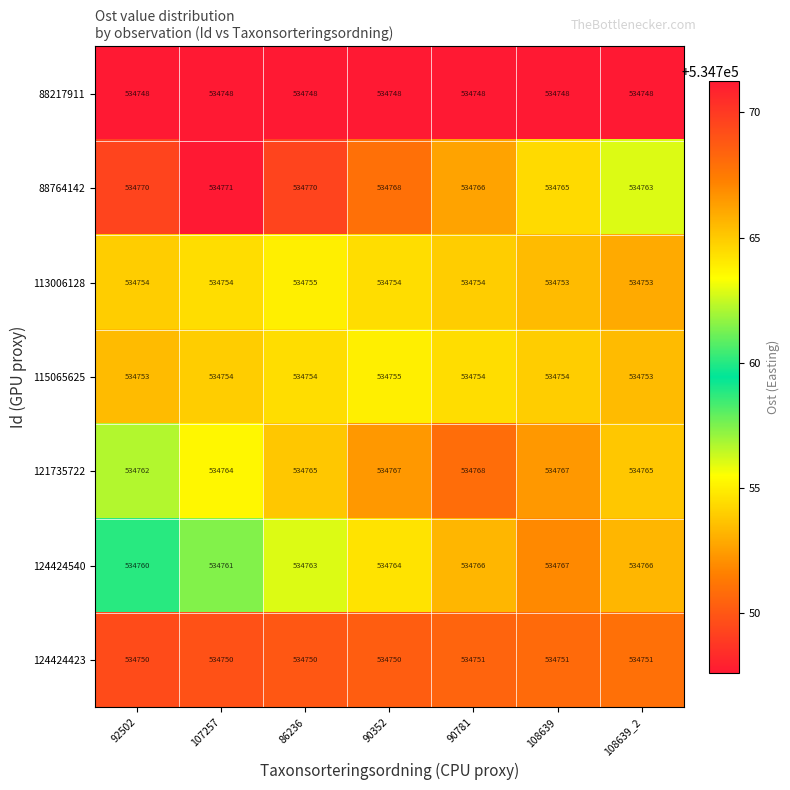

Is it true that 121735722 equals 899823 at 92502?

False